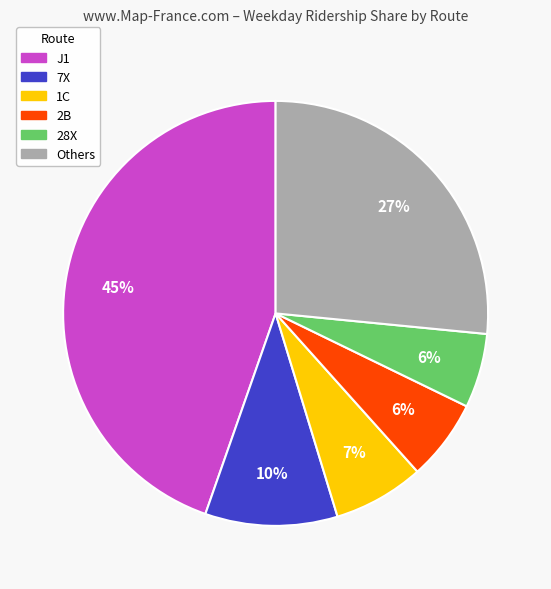

To the nearest percent, what is the difference between the largest and smallest slice percentages?

39%